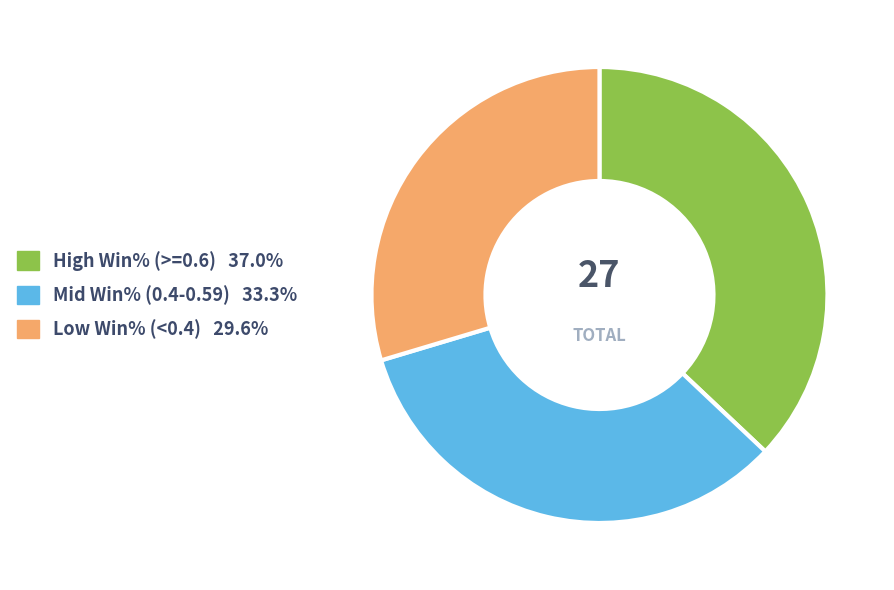

Is there a majority slice in this chart?

No